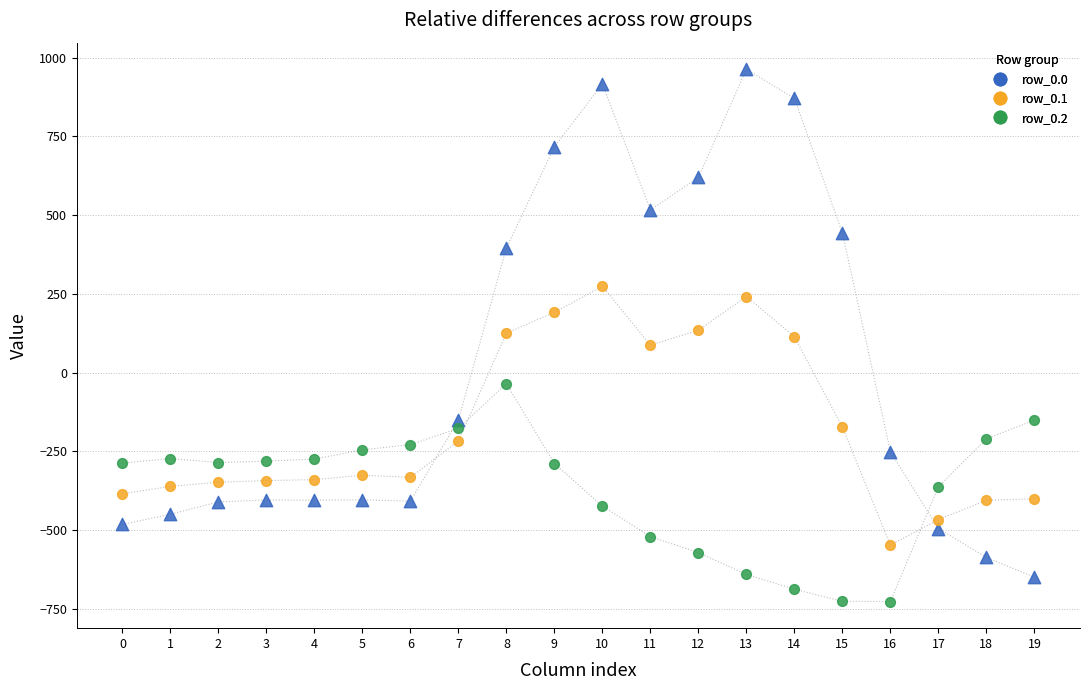

Across all data points, what is the range of Y values (max minus min)?

1689.3